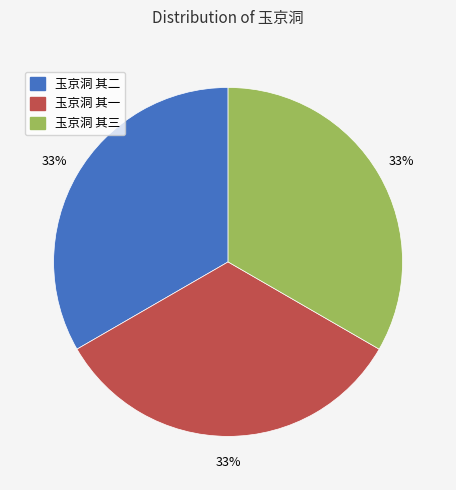

To the nearest percent, what portion does 玉京洞 其三 represent?

33%